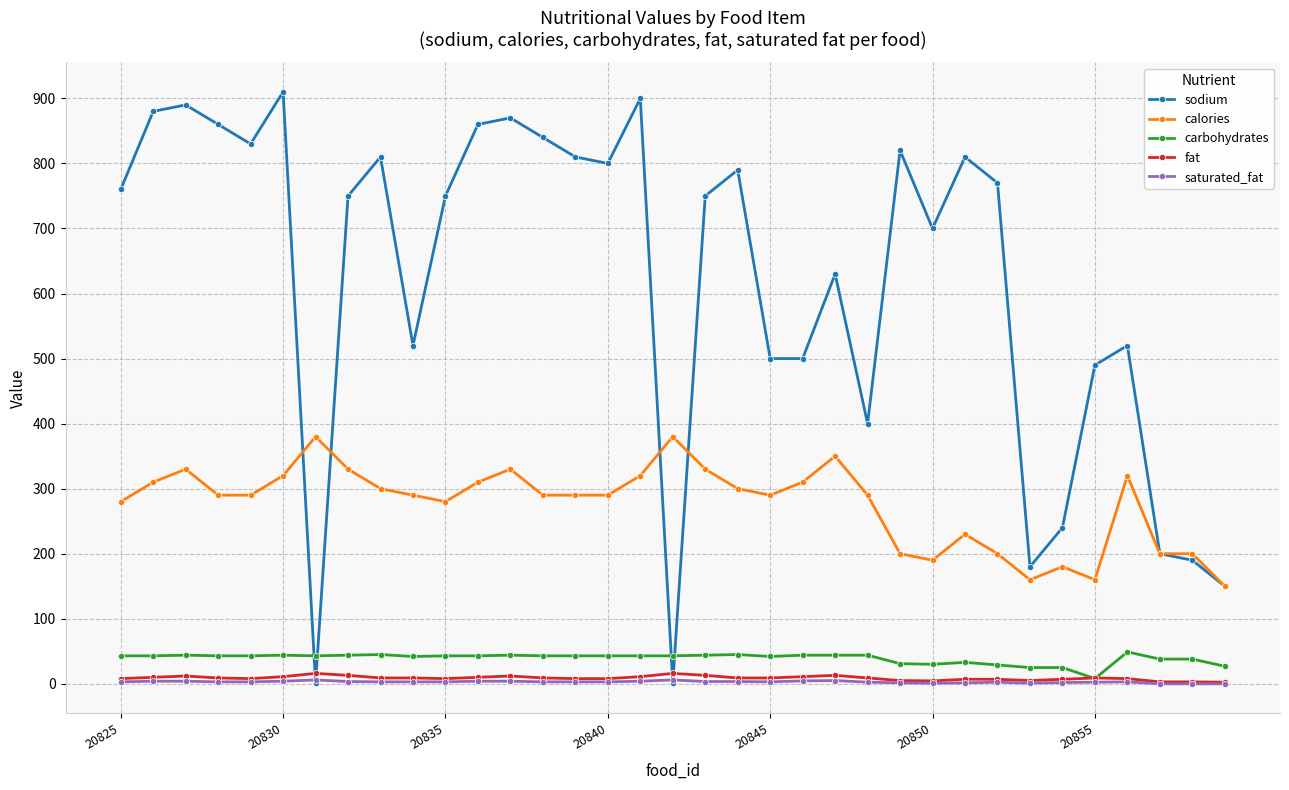

What is the greatest value displayed?

910.0